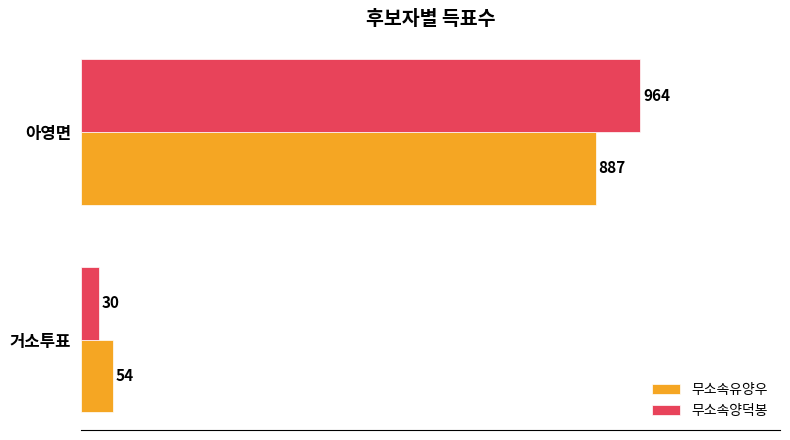

Is the value of 무소속양덕봉 at 거소투표 greater than the value of 무소속유양우 at 아영면?

No